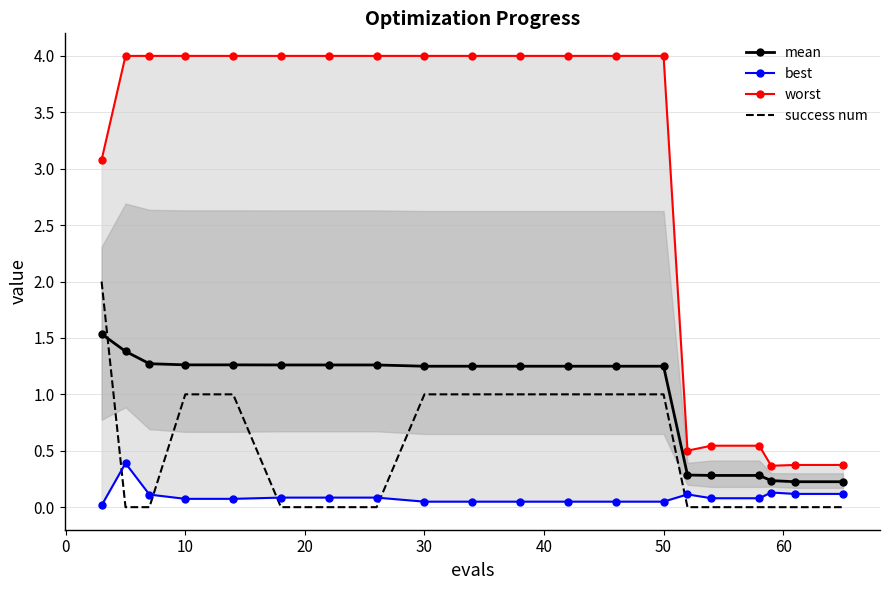

True or false: mean and success num cross at least once.

True